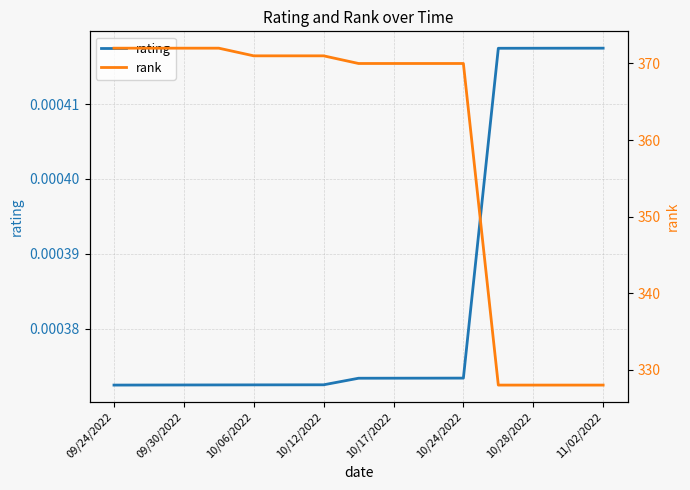

Which label corresponds to the smallest value in the chart?

09/24/2022